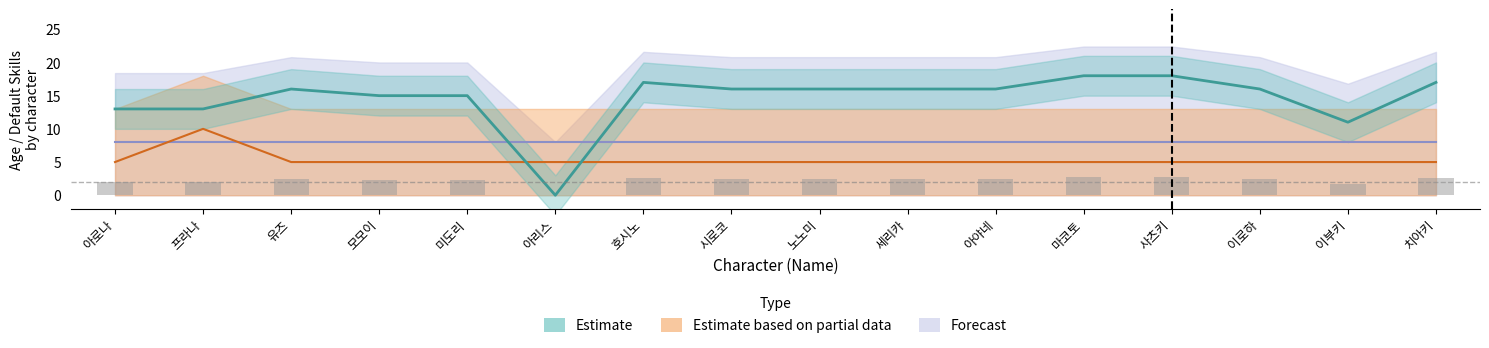

What is the sum of the Estimate values at 노노미 and 호시노?

33